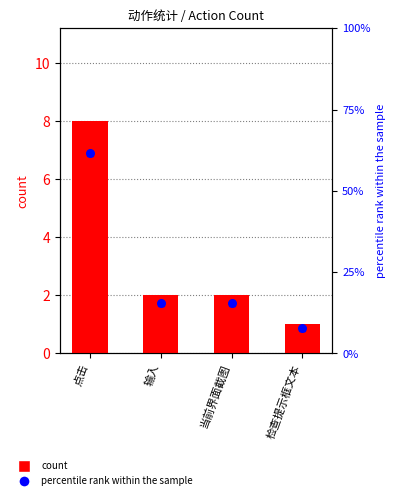

What is the total value across all series at 点击?

69.5